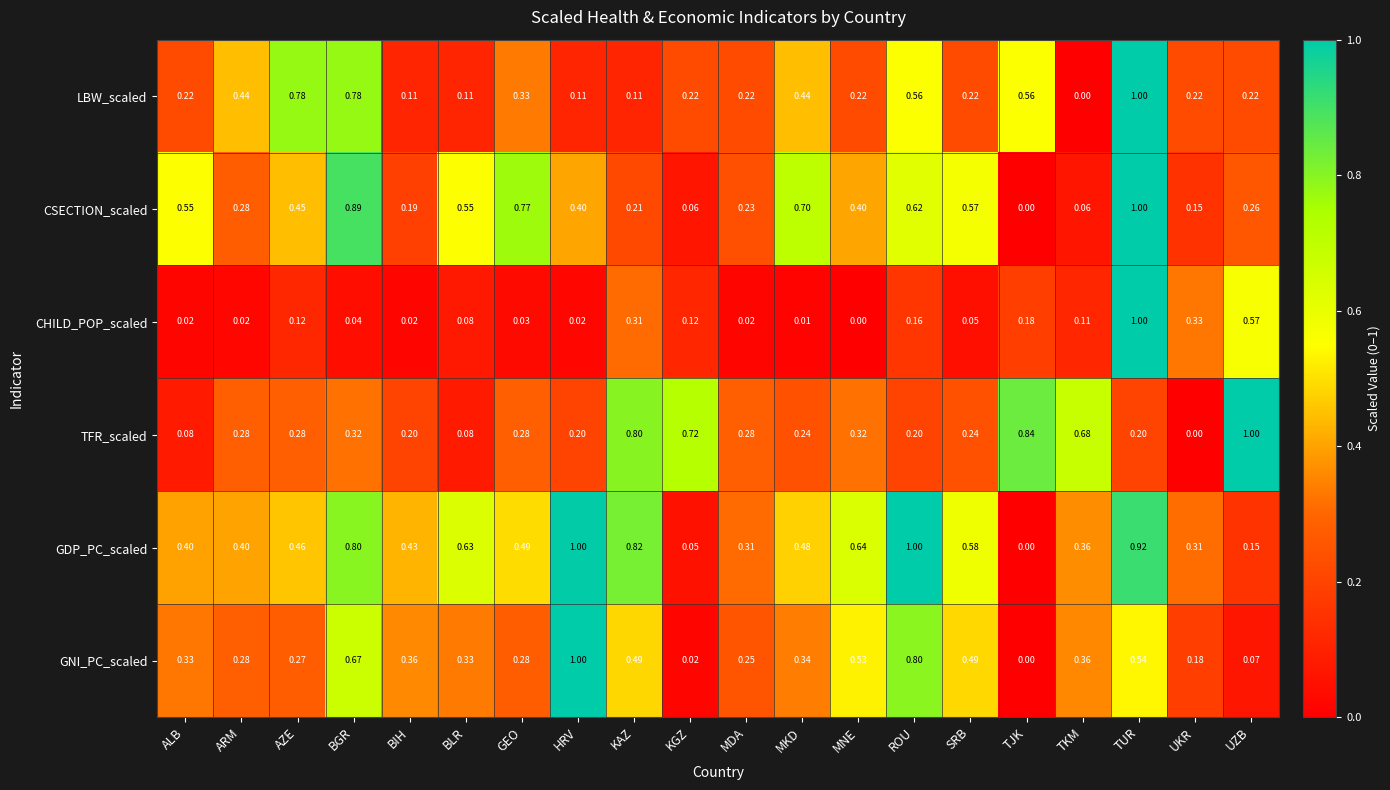

At BGR, list the series in order from smallest to largest.

CHILD_POP_scaled, TFR_scaled, GNI_PC_scaled, LBW_scaled, GDP_PC_scaled, CSECTION_scaled